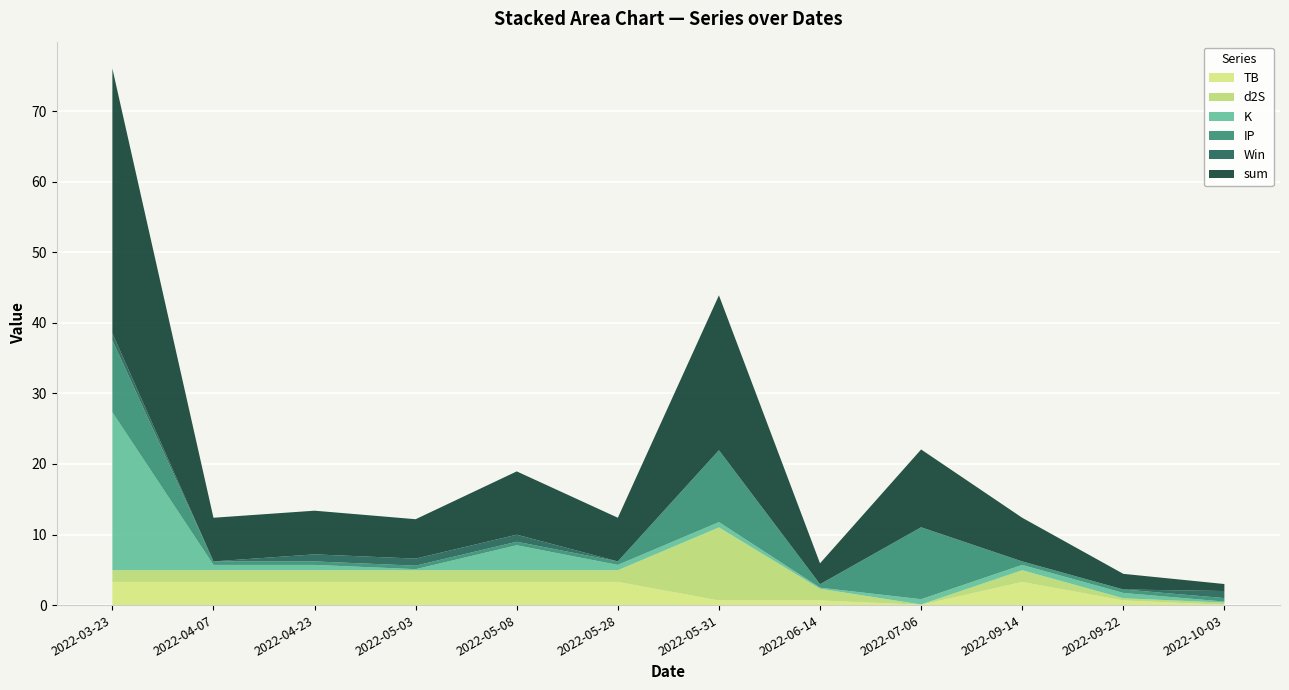

Reading right to left, extract all data points from this chart.

TB: 0.0	0.7	3.3	0.0	0.7	0.7	3.3	3.3	3.3	3.3	3.3	3.3
d2S: 0.3	0.3	1.7	0.0	1.7	10.3	1.7	1.7	1.7	1.7	1.7	1.7
K: 0.1	0.8	0.8	0.8	0.1	0.8	0.8	3.5	0.1	0.8	0.8	22.4
IP: 0.5	0.5	0.5	10.2	0.5	10.2	0.5	0.5	0.5	0.5	0.5	10.2
Win: 1.0	0.0	0.0	0.0	0.0	0.0	0.0	1.0	1.0	1.0	0.0	1.0
sum: 1.0	2.2	6.2	11.0	3.0	22.0	6.2	9.0	5.6	6.2	6.2	37.5